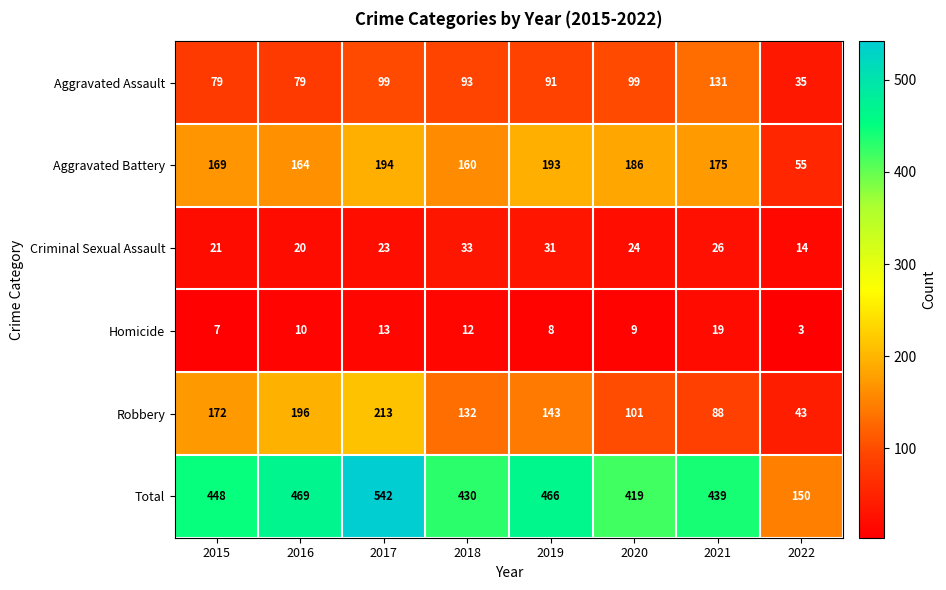

Between 2018 and 2019, which series saw the biggest shift?

Total